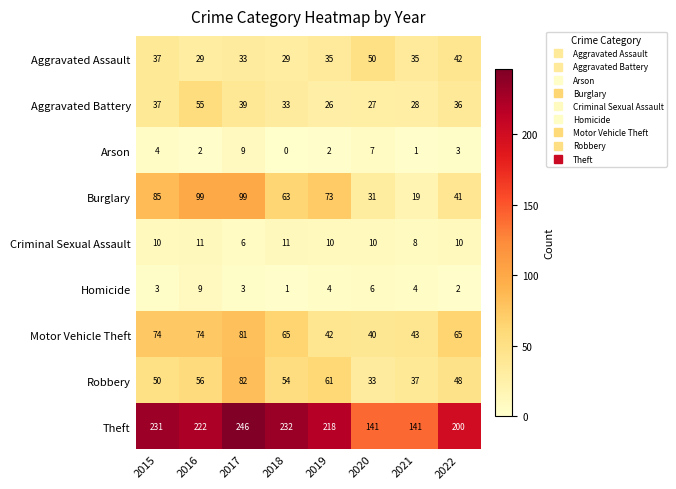

Is it true that Robbery equals 18 at 2020?

False